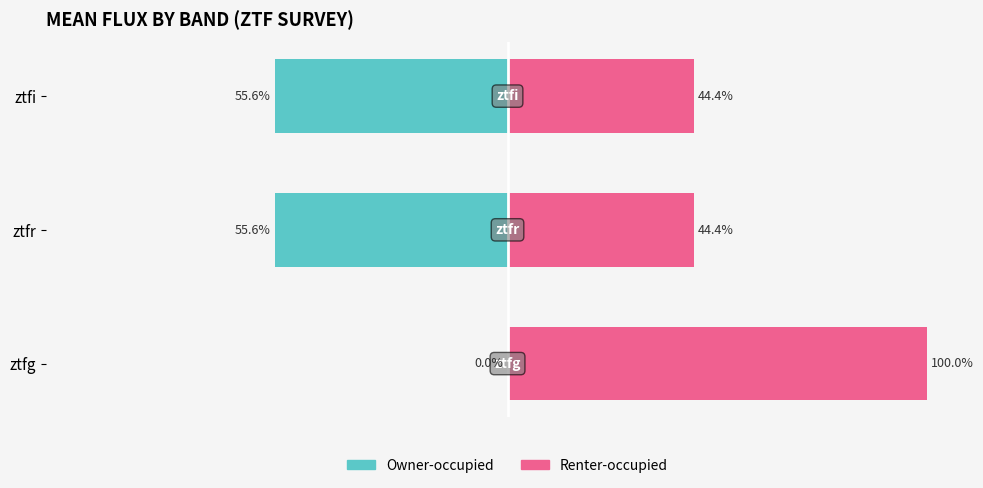

What is the difference between the highest and lowest values at ztfg?

100.0